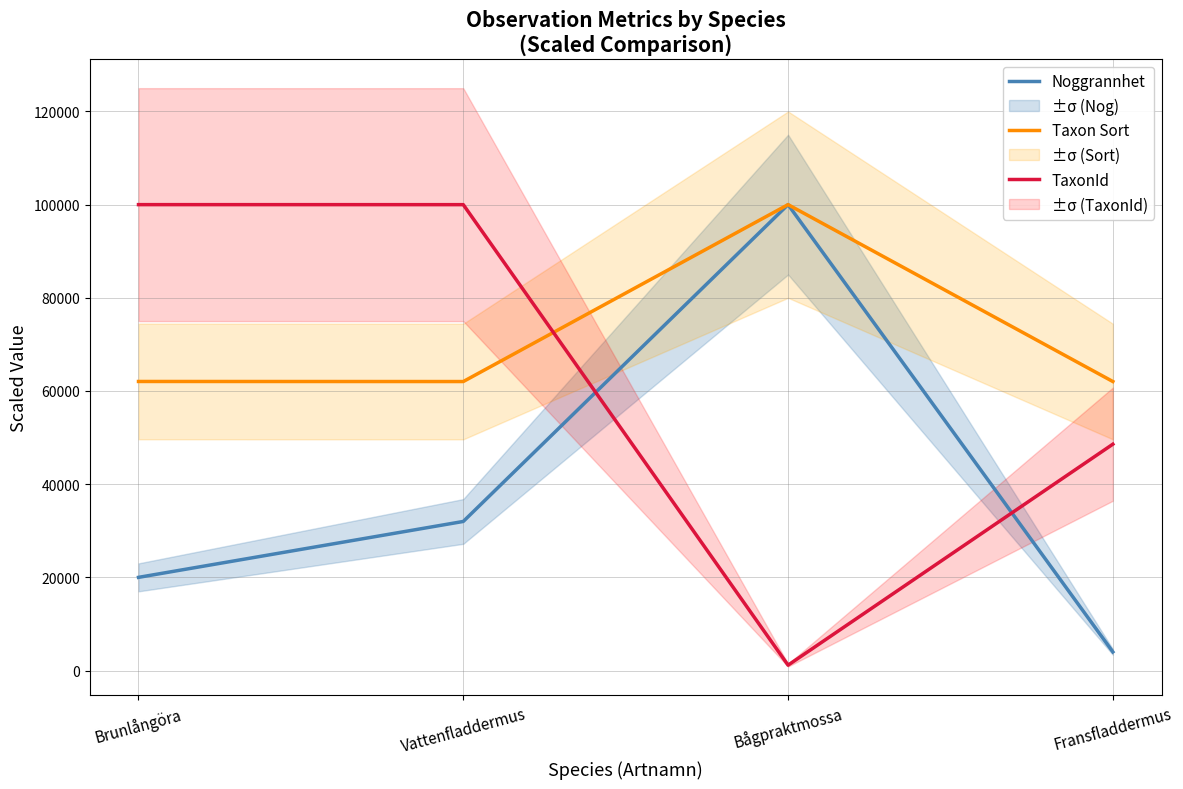

Where does the TaxonId series first go above 99995?

Brunlångöra